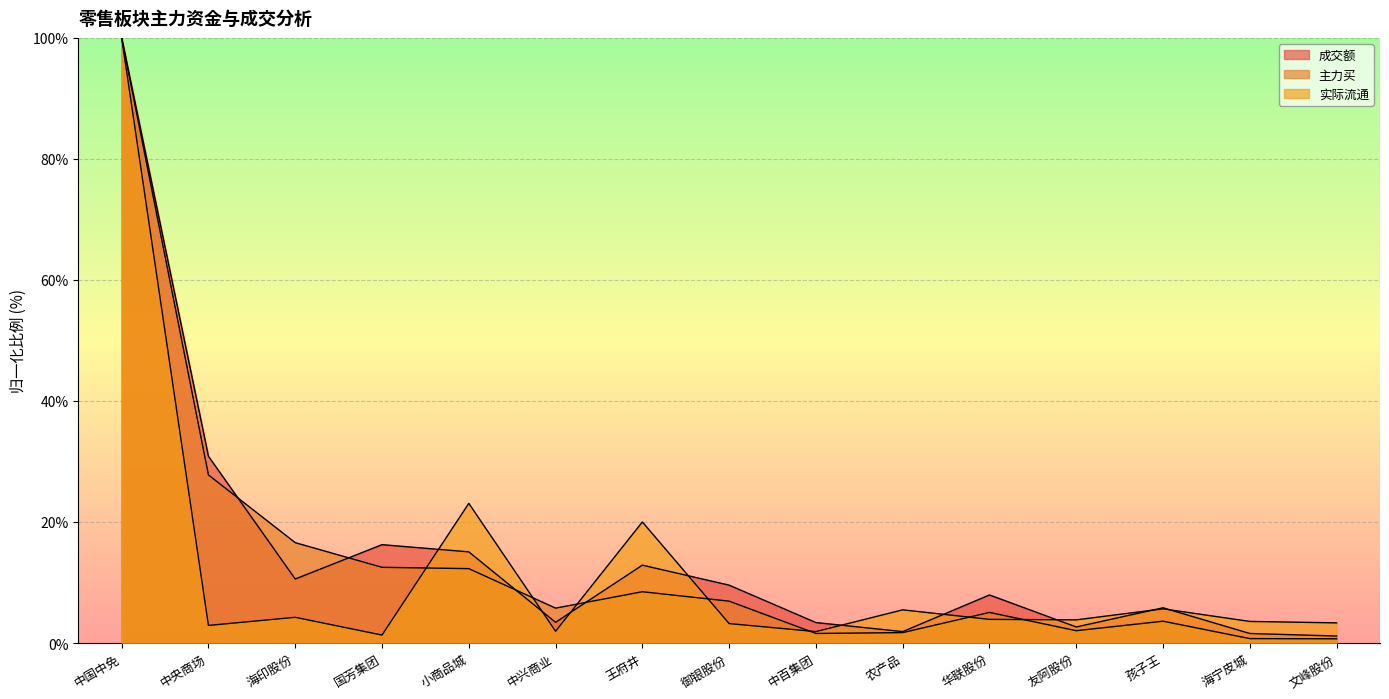

Reading left to right, extract all data points from this chart.

成交额: 100.0	30.9	10.6	16.3	15.1	3.4	12.9	9.6	3.4	1.9	7.9	2.7	5.8	1.6	1.2
主力买: 100.0	27.8	16.6	12.5	12.3	5.8	8.5	6.9	1.6	1.7	5.1	2.0	3.6	0.7	0.7
实际流通: 100.0	2.9	4.2	1.3	23.1	1.9	20.0	3.2	1.9	5.5	3.9	3.8	5.6	3.6	3.3